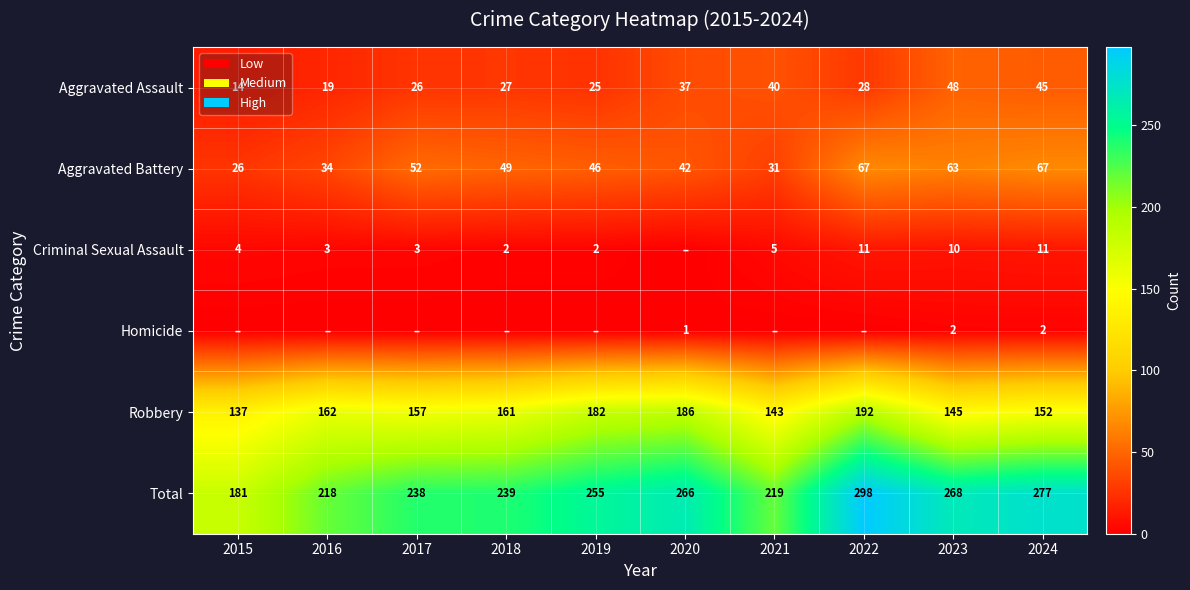

The value of Homicide at 2023 is 3. True or false?

False